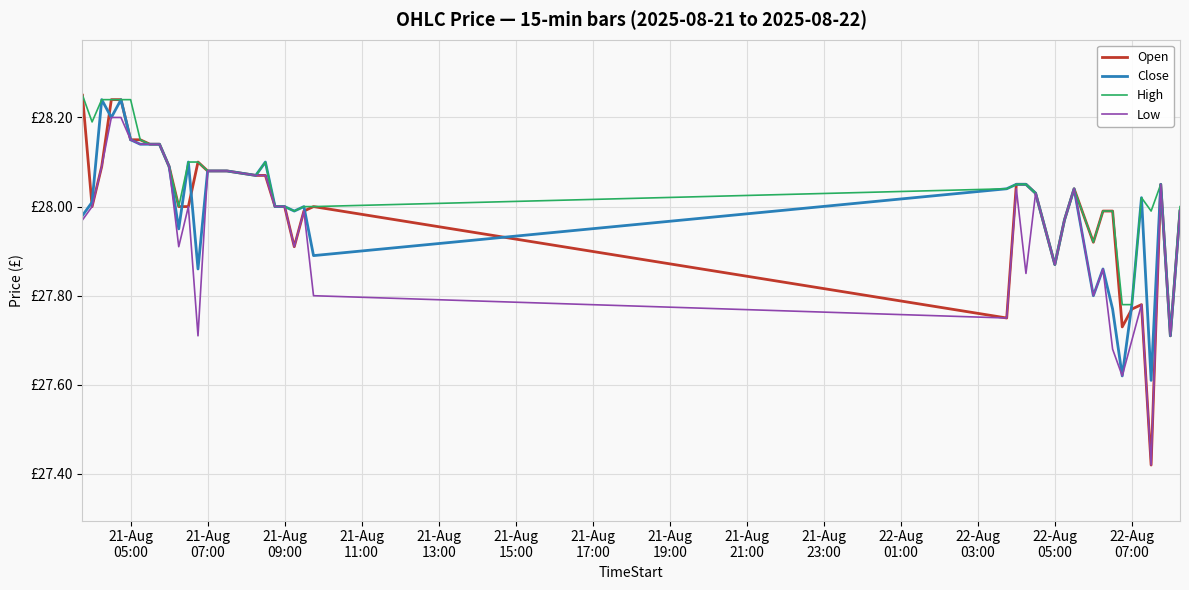

What are all the series names shown in the legend?

Open, Close, High, Low